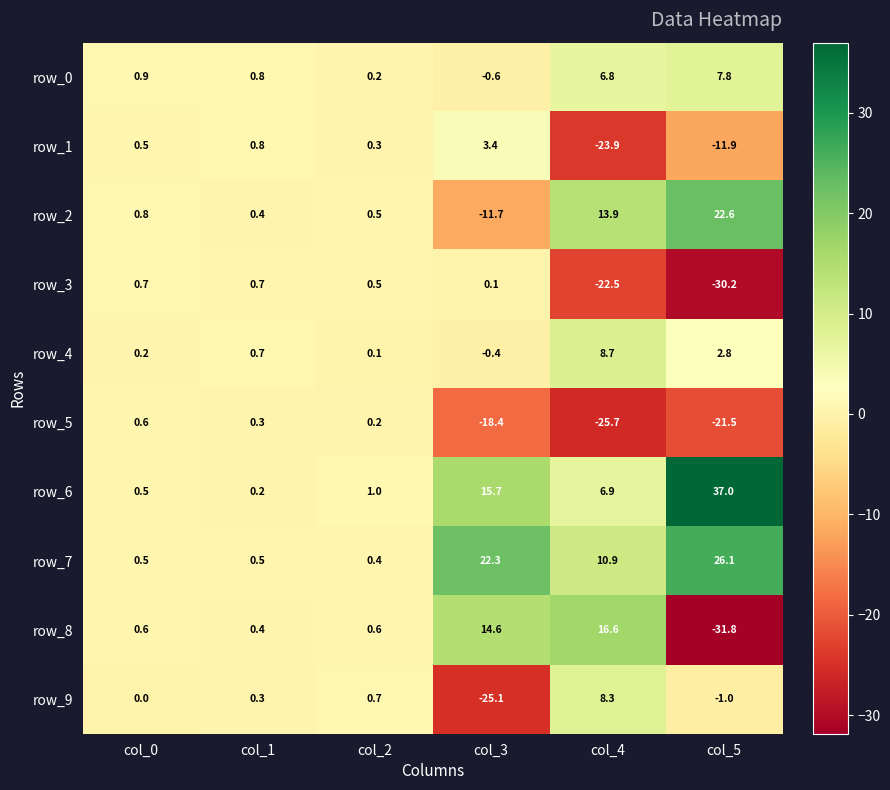

At which label does row_7 first exceed 10?

col_3